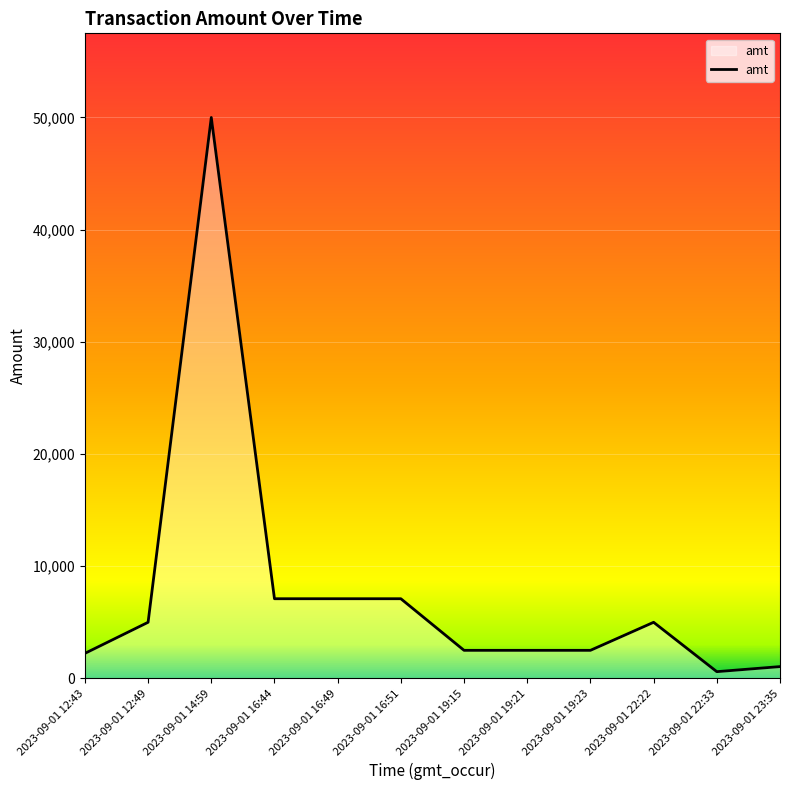

What is the ratio of the value at 2023-09-01 12:49 to the value at 2023-09-01 16:44?

0.7